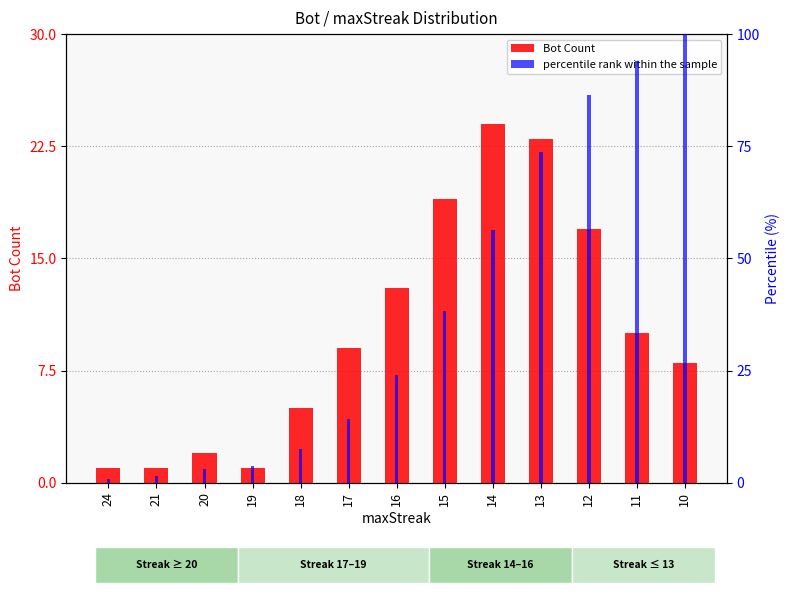

At 13, list the series in order from largest to smallest.

percentile rank within the sample, Bot Count